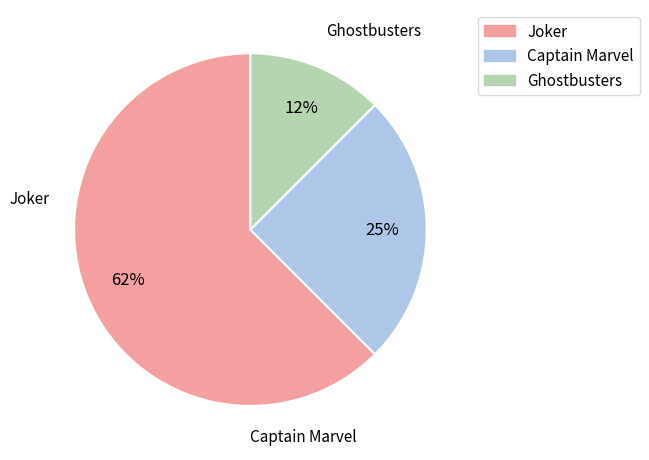

To the nearest percent, what is the average slice percentage?

33%